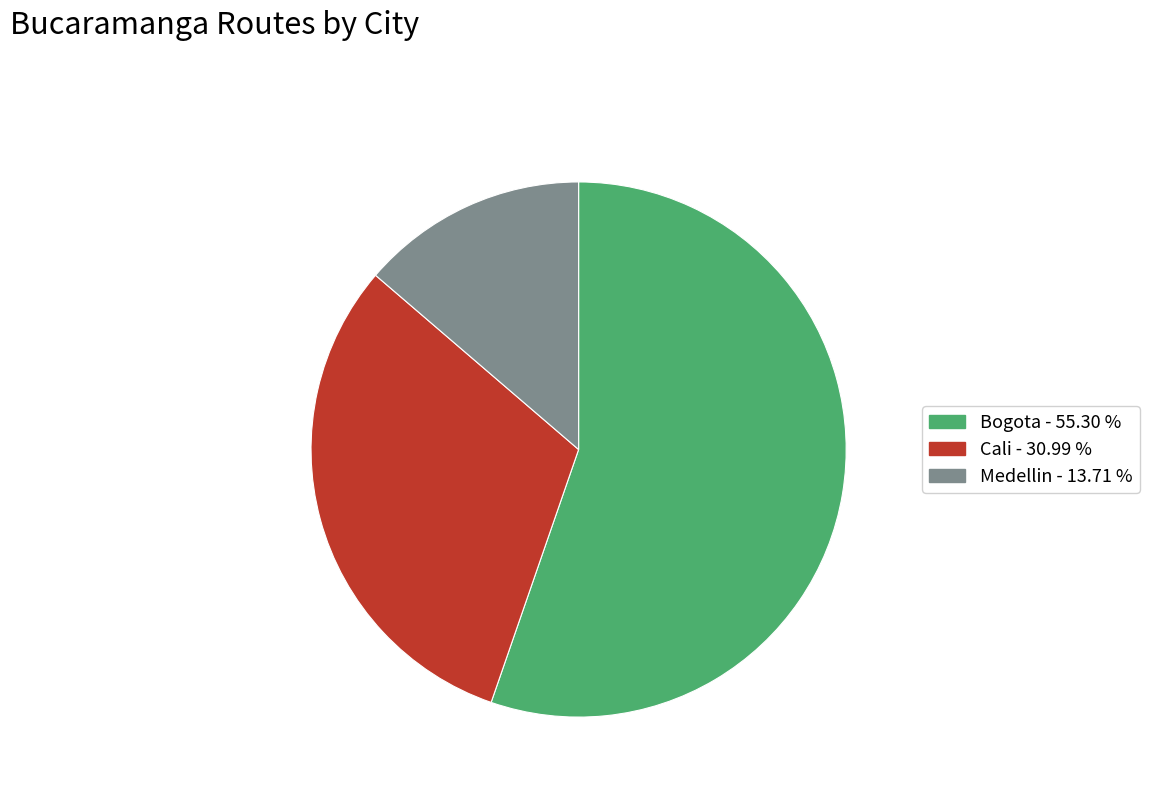

Does Bogota account for over 50% of the chart?

Yes